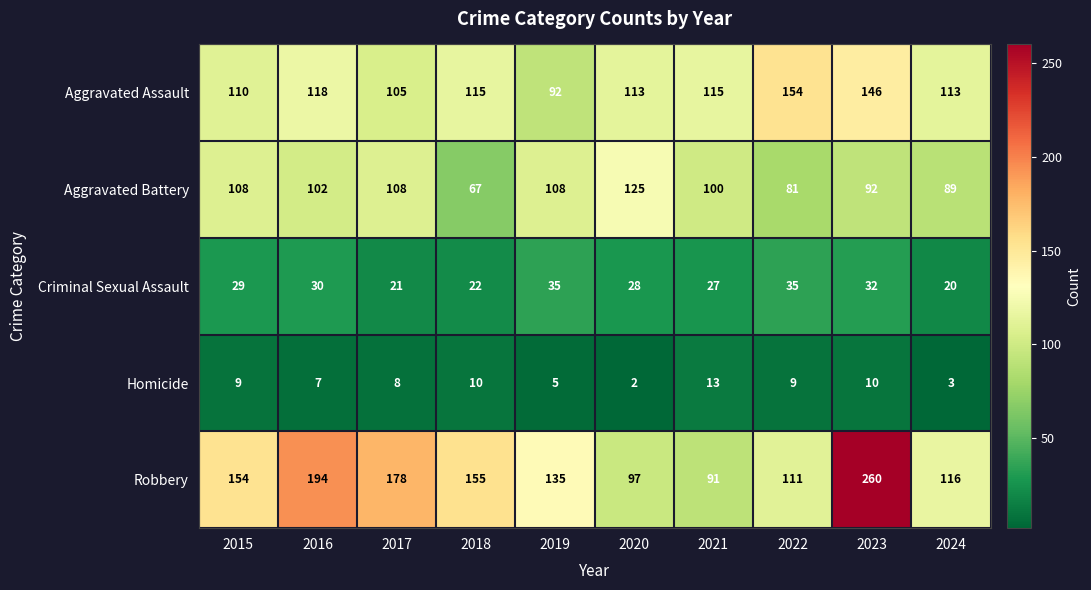

Which series has the largest range (max minus min)?

Robbery